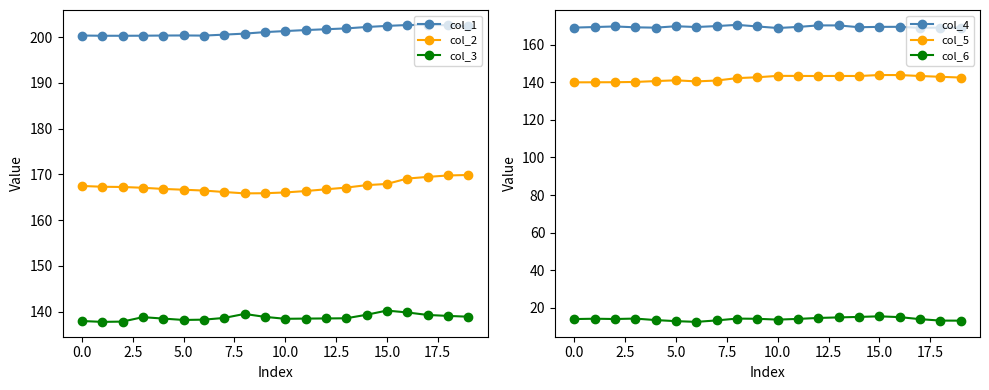

True or false: col_2 has a value of 167.5 at 0.0.

True